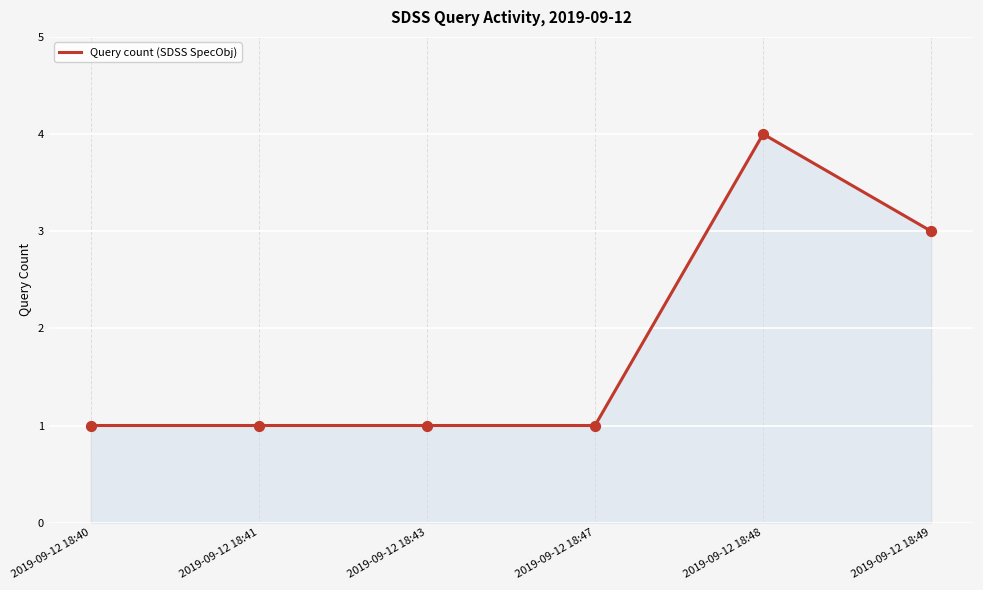

Which has a higher value, 2019-09-12 18:48 or 2019-09-12 18:49?

2019-09-12 18:48